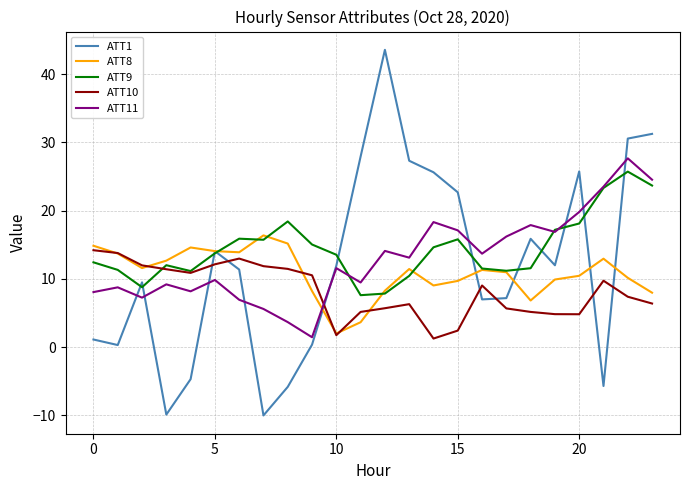

List the series in order of their overall mean, highest first.

ATT9, ATT11, ATT1, ATT8, ATT10